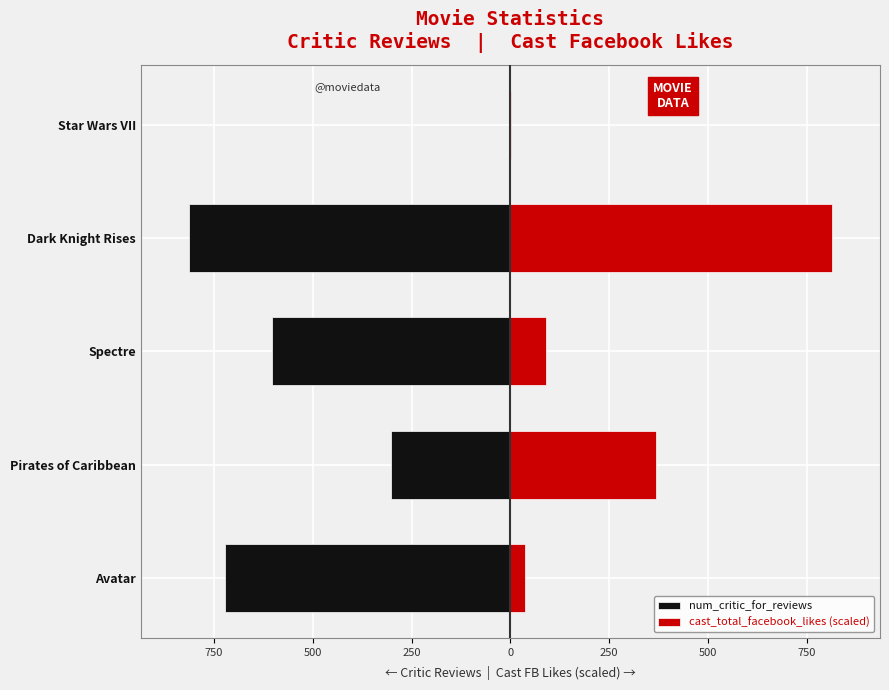

The num_critic_for_reviews series shows 0.0 at Star Wars VII. True or false?

True